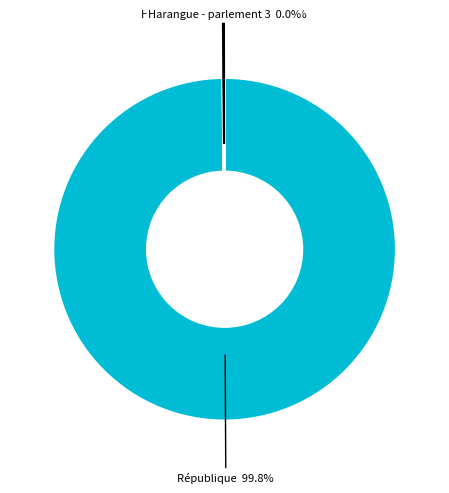

Does République account for over 50% of the chart?

Yes